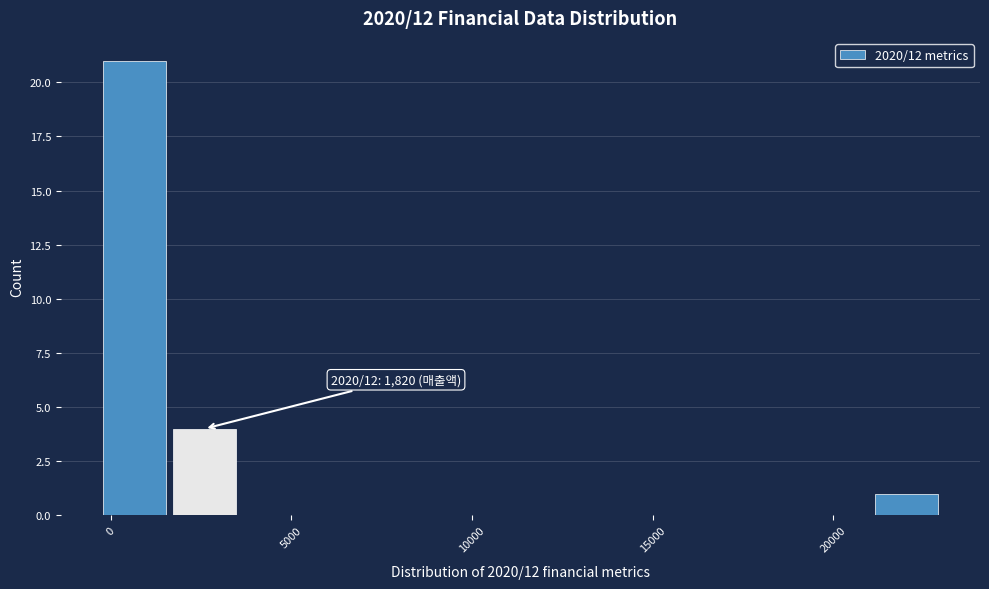

Read against the x-axis, roughly where is the centre of the tallest bar?

500